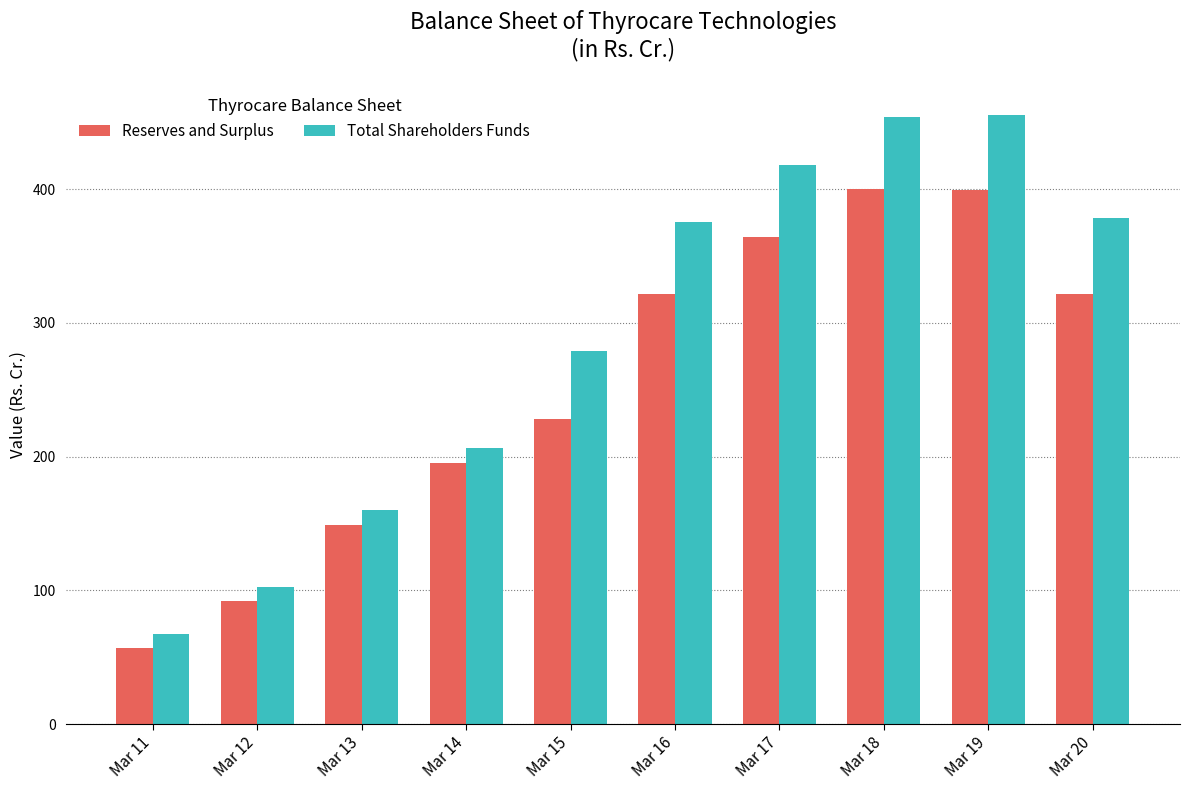

How many categories are shown in the chart?

10